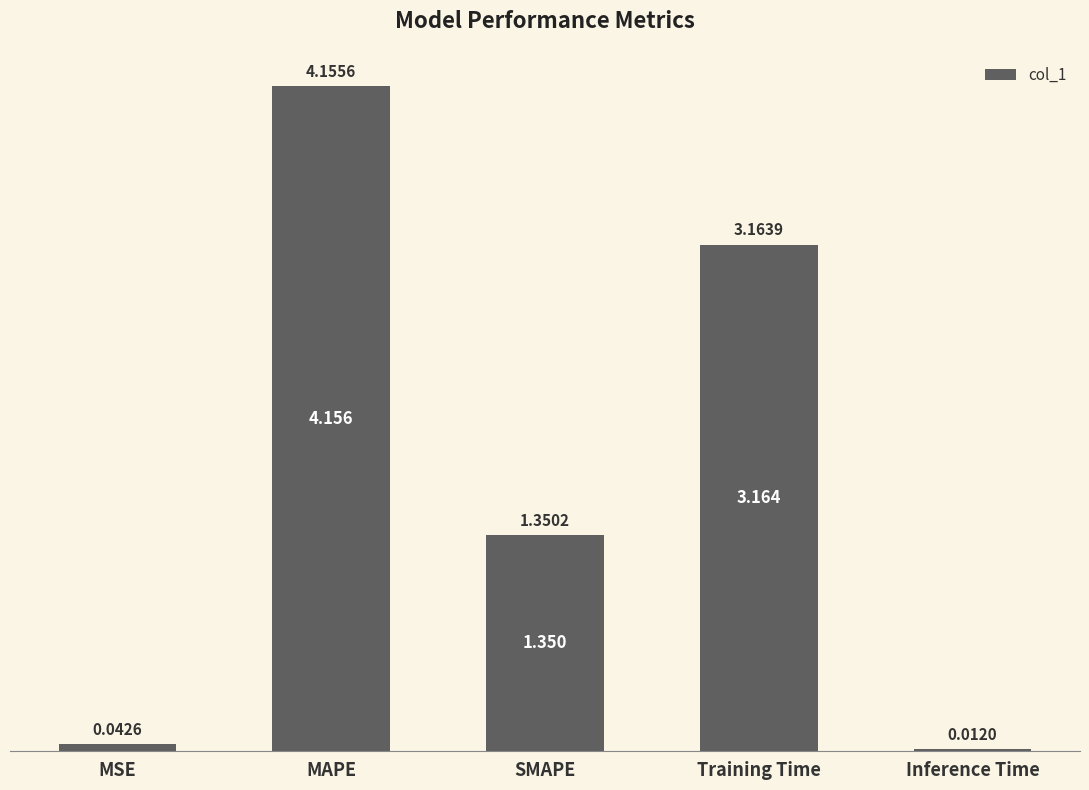

At which label is the value closest to 2?

SMAPE